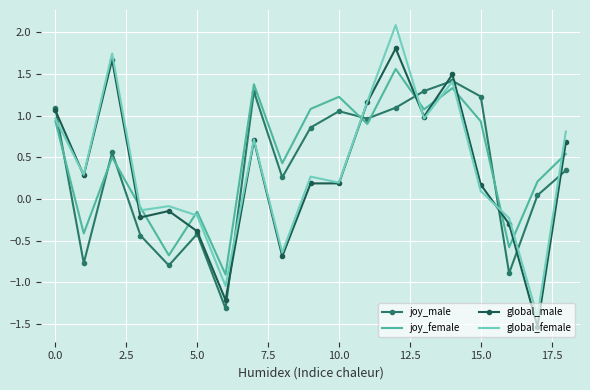

Which series ends up on top after the final intersection of joy_female and joy_male?

joy_female